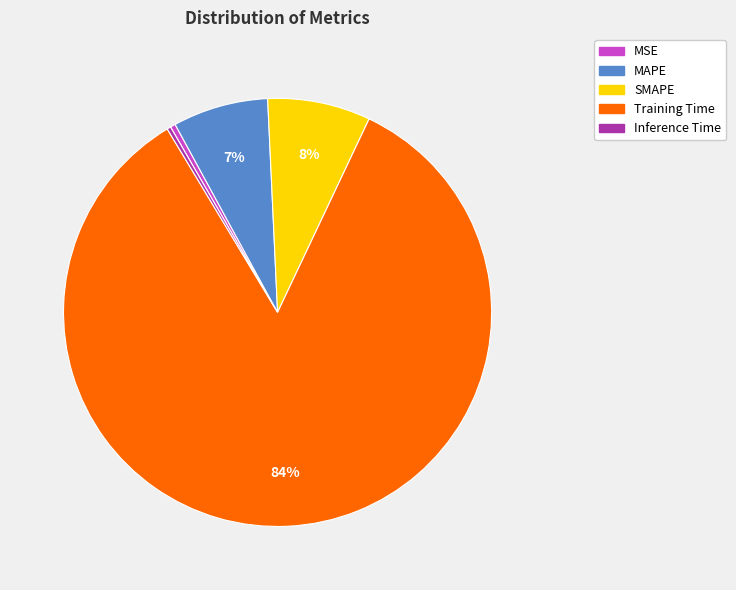

Is the sum of MAPE and MSE greater than half?

No